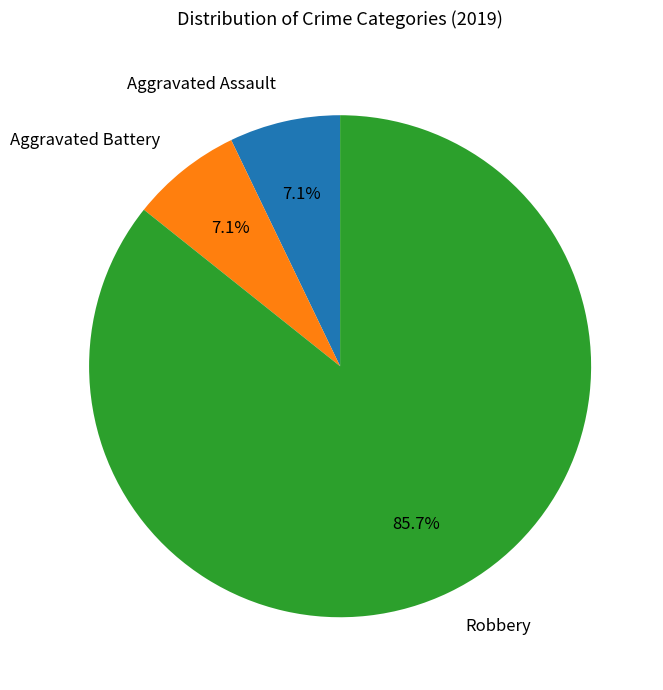

Is the sum of Aggravated Assault and Aggravated Battery greater than half?

No